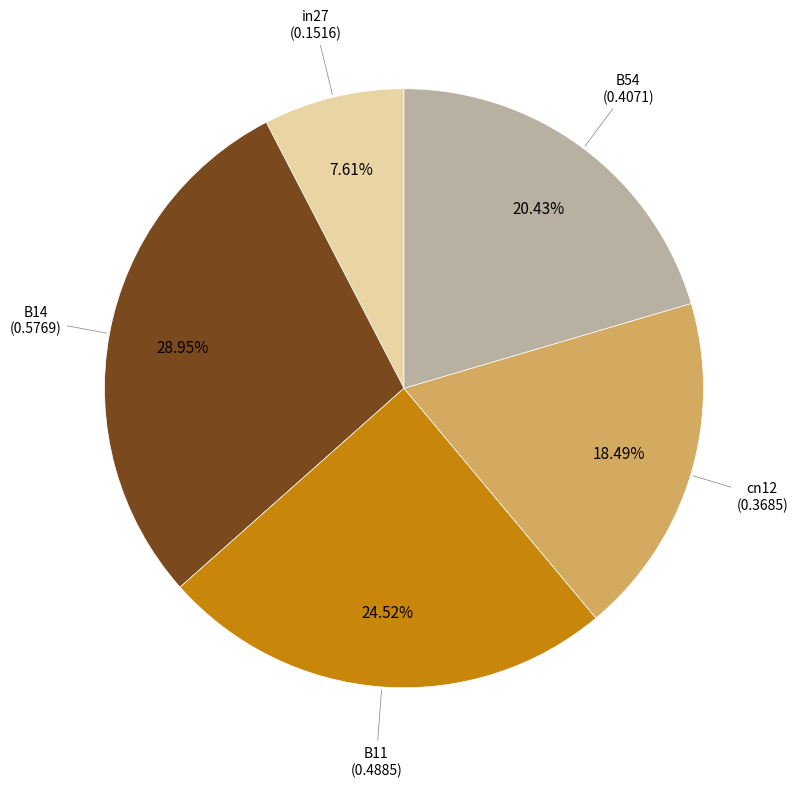

True or false: B14 accounts for 29% of the total.

True